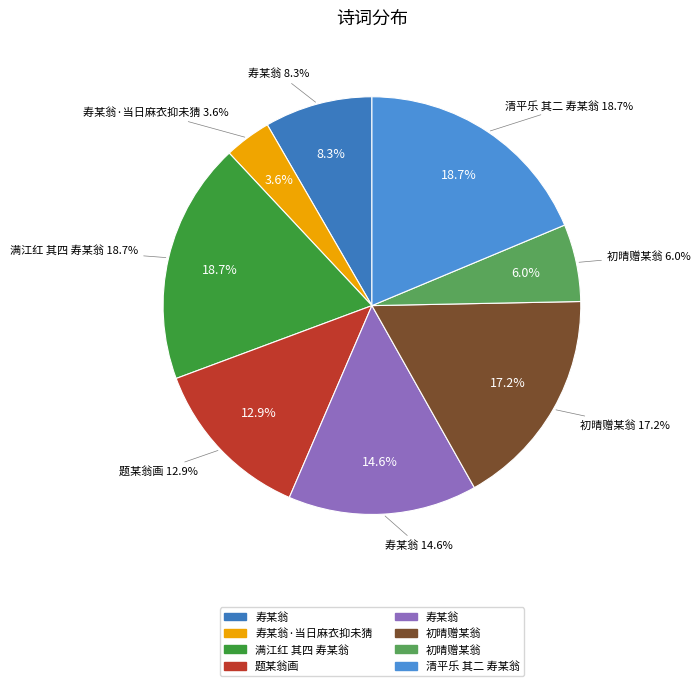

How many segments does this pie chart have?

8